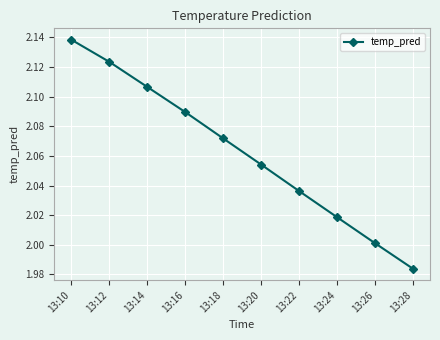

Between 13:20 and 13:14, which is larger?

13:14